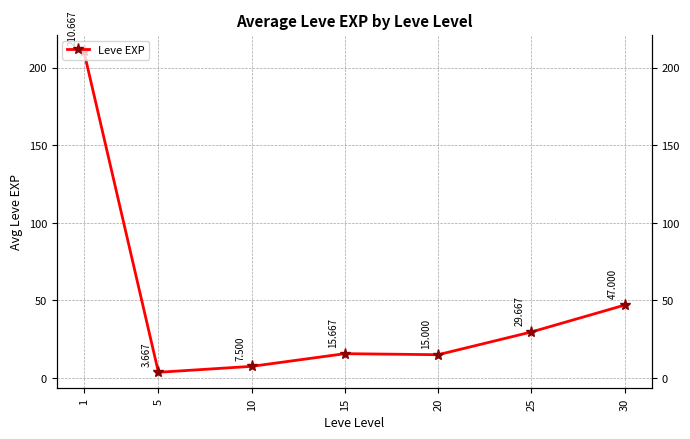

The chart shows a value of 15.7 at 15. True or false?

True